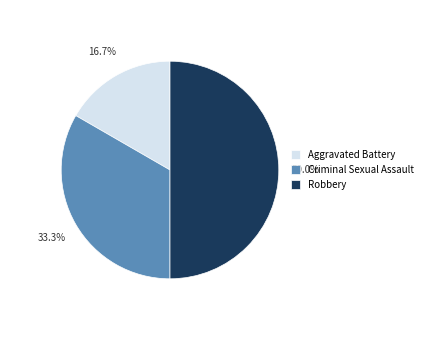

What portion of the pie excludes Aggravated Battery?

83.3%